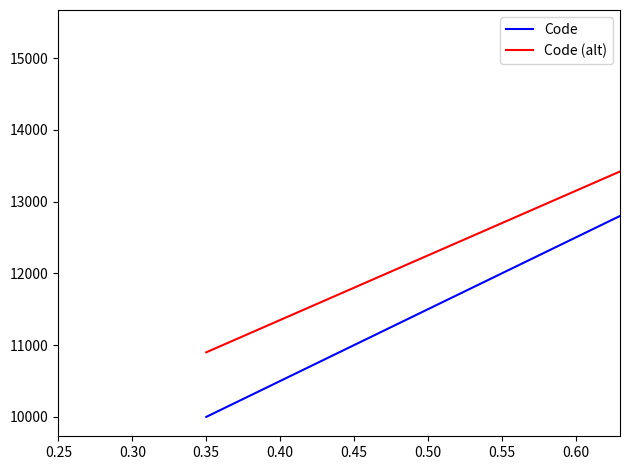

Which series has the largest range (max minus min)?

Code